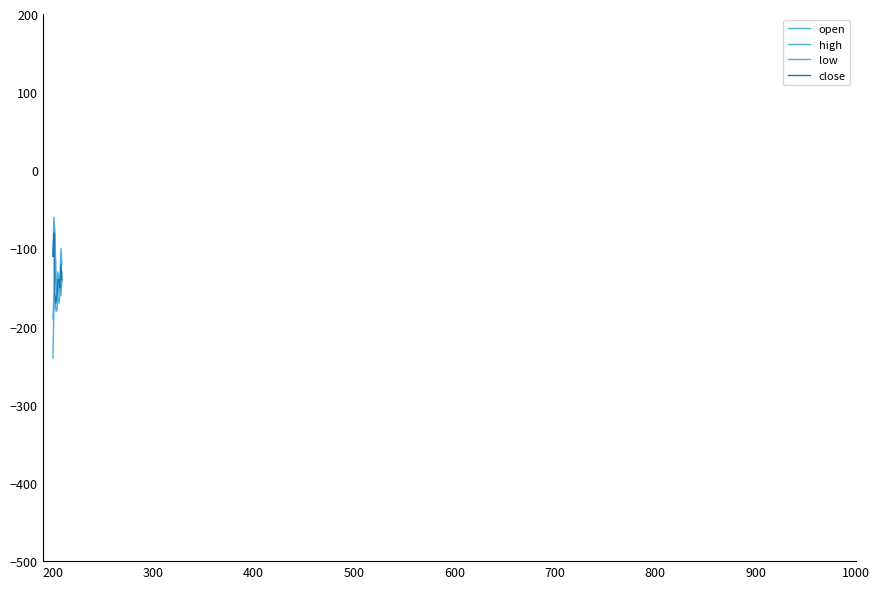

What is the value of the high point at the 5th from the left?

-150.0